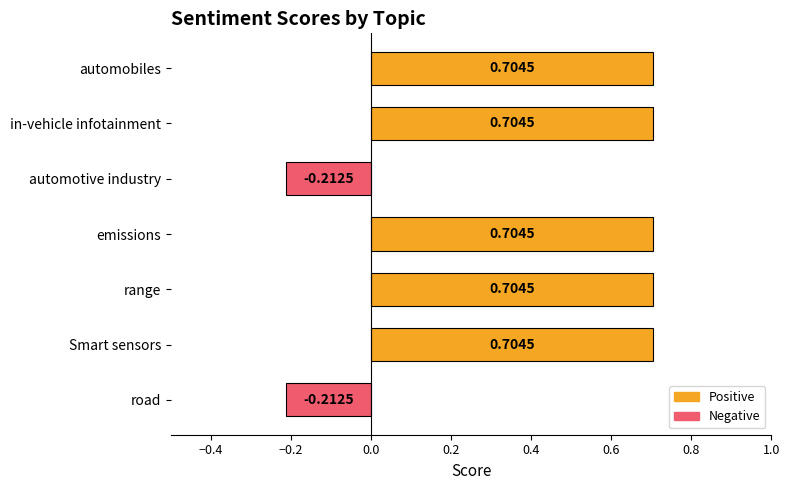

What is the sum of all values?

3.1